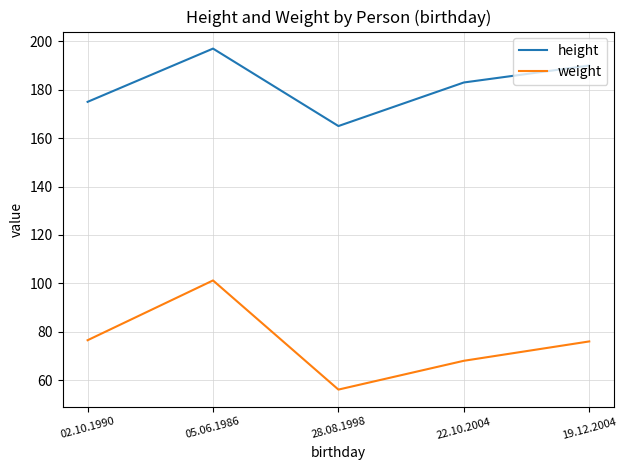

How many categories are shown in the chart?

5